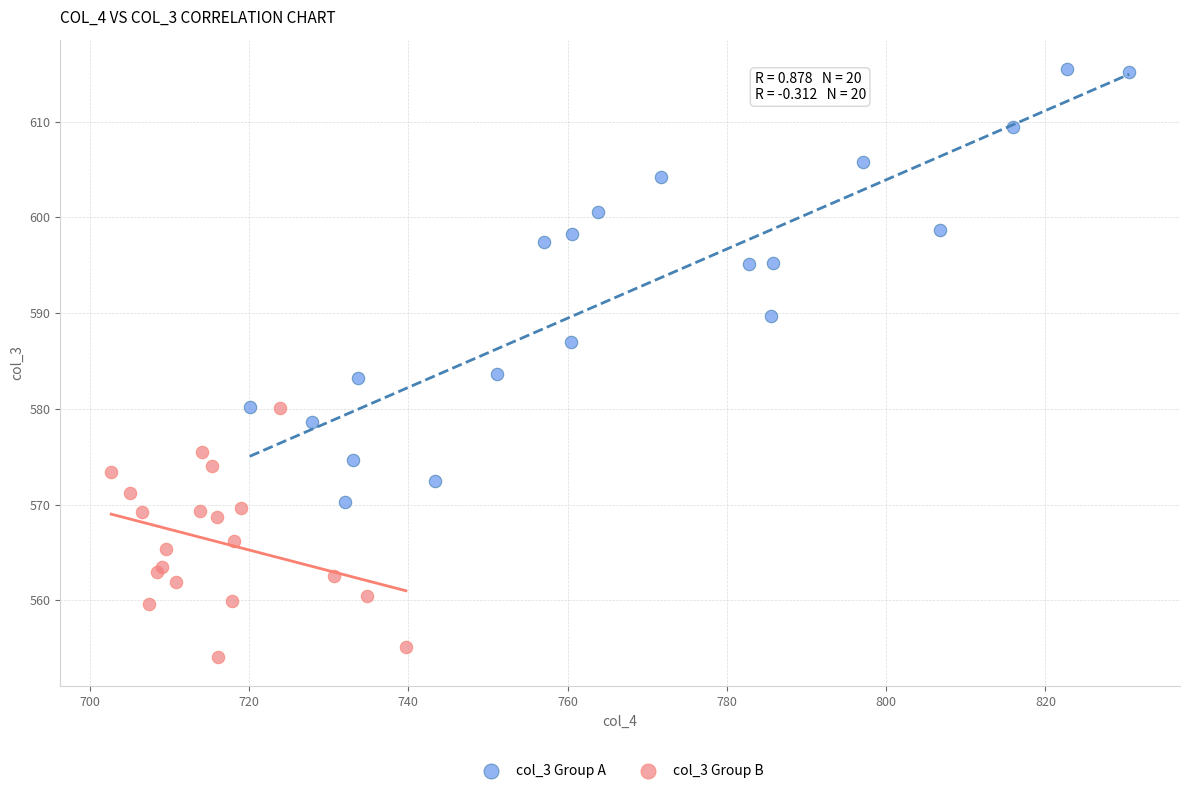

What are all the series names shown in the legend?

col_3 Group A, col_3 Group B